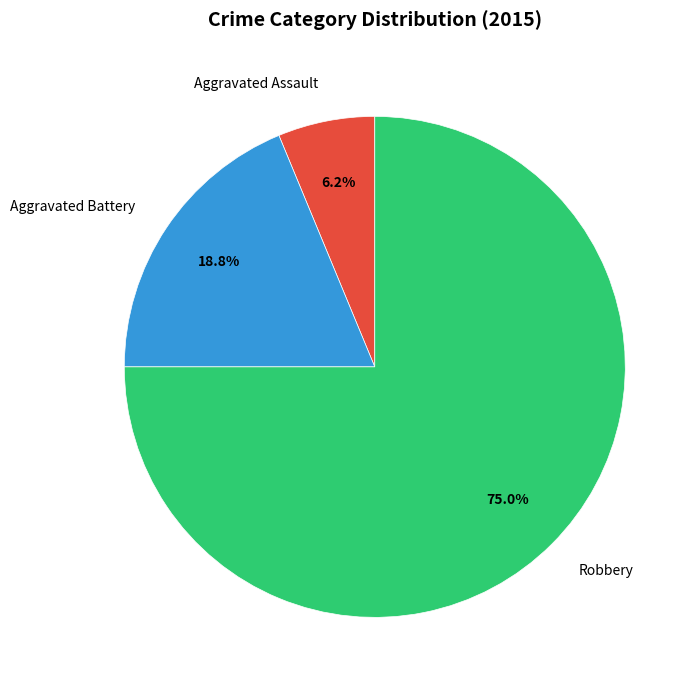

What is the smallest slice in the pie chart?

Aggravated Assault